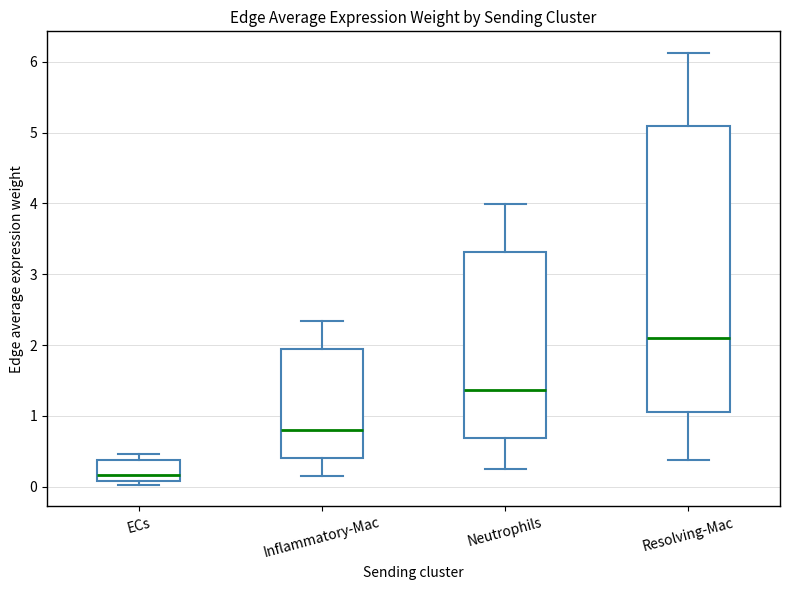

Which box's median line is the highest?

Resolving-Mac